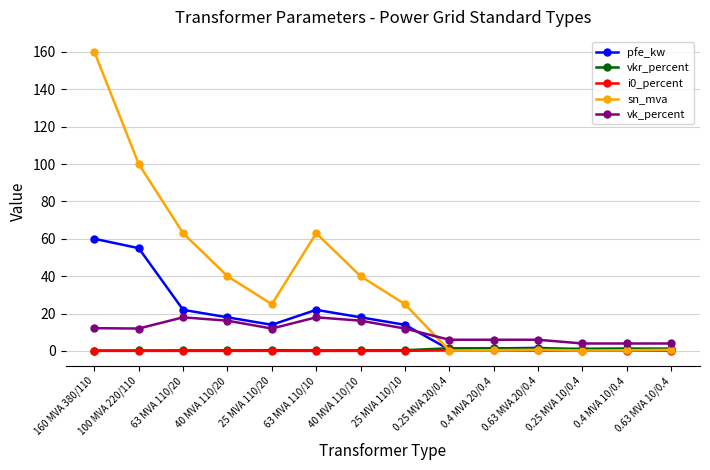

Does the chart display data point markers on the line(s)?

Yes